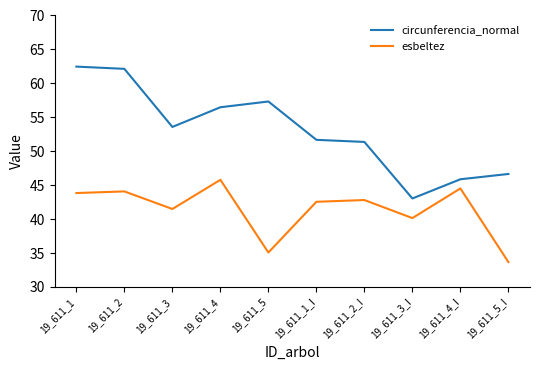

In circunferencia_normal, how many points are higher than both neighbors (excluding endpoints)?

1